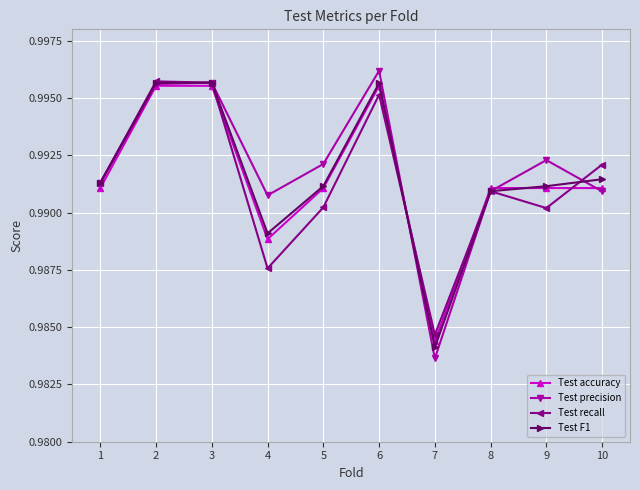

At which label is Test recall closest to 0?

7